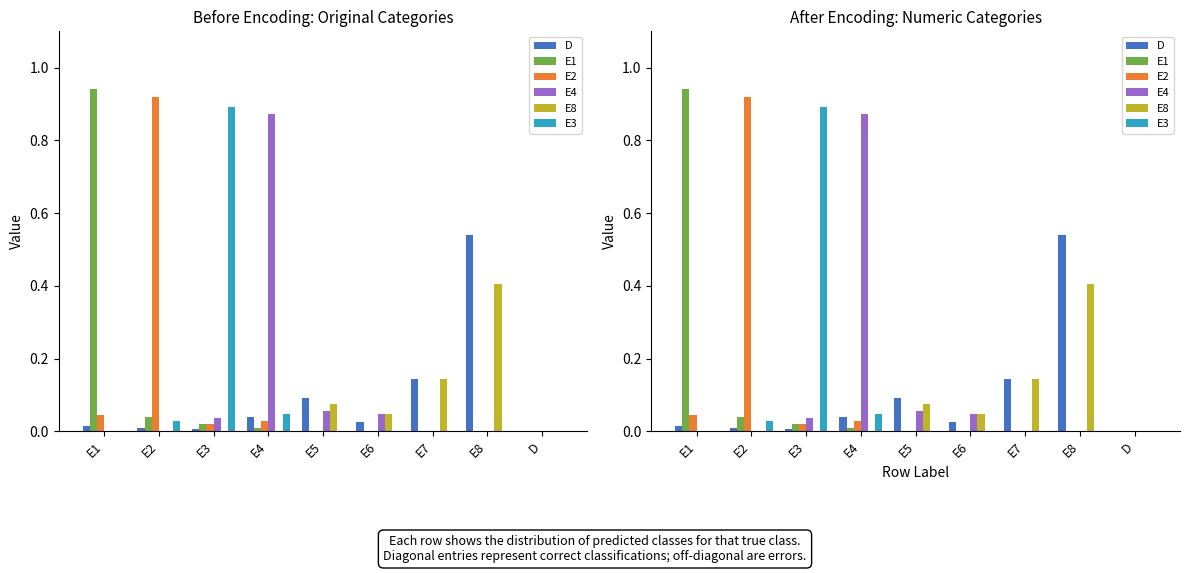

What is the spread (max minus min) of values at E4?

0.9